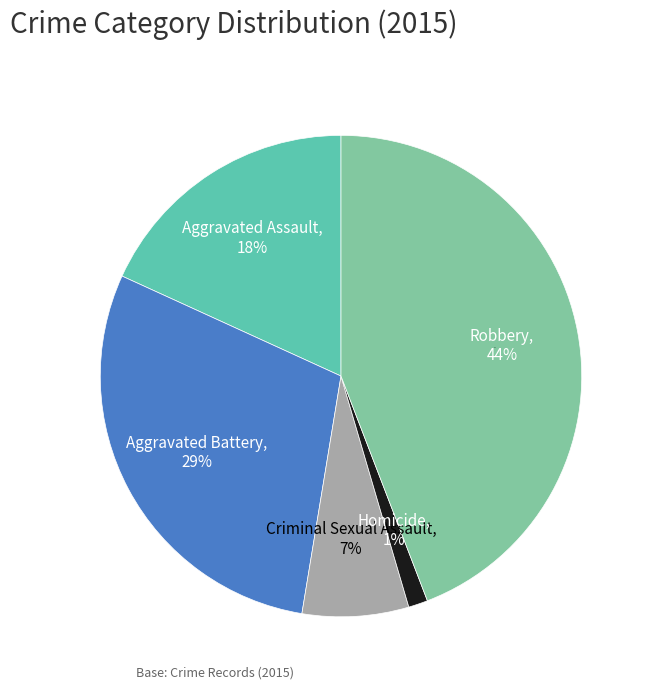

Which category has the biggest portion of the pie?

Robbery